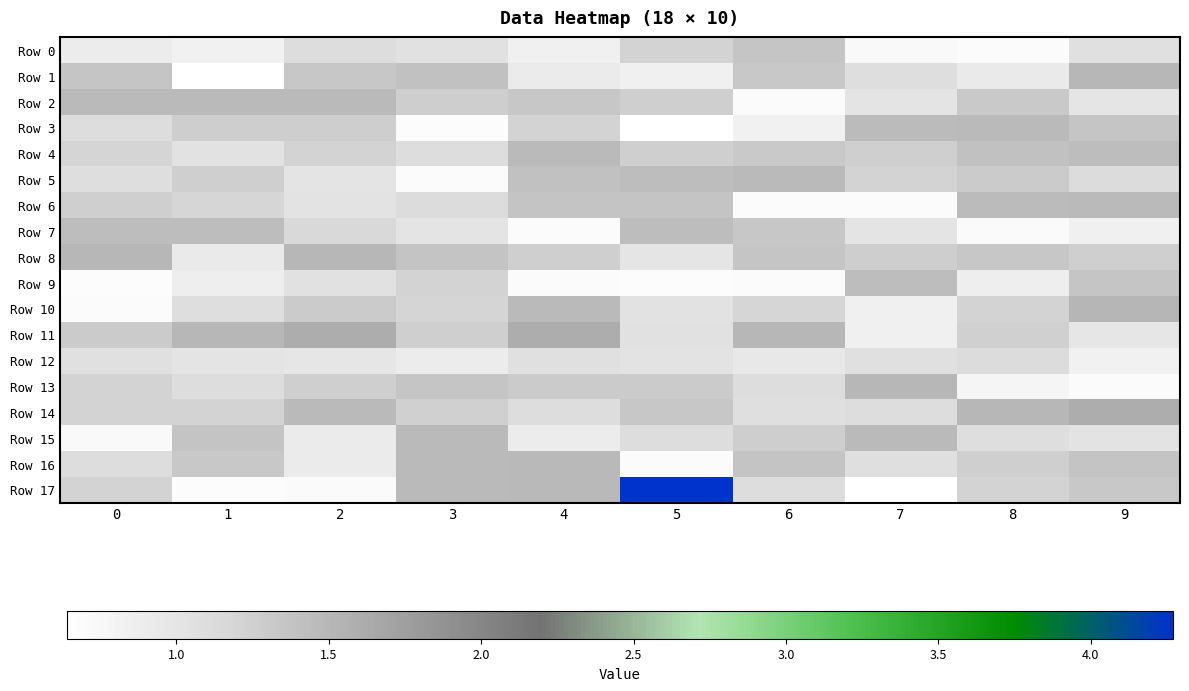

How many data points does each series have?

10